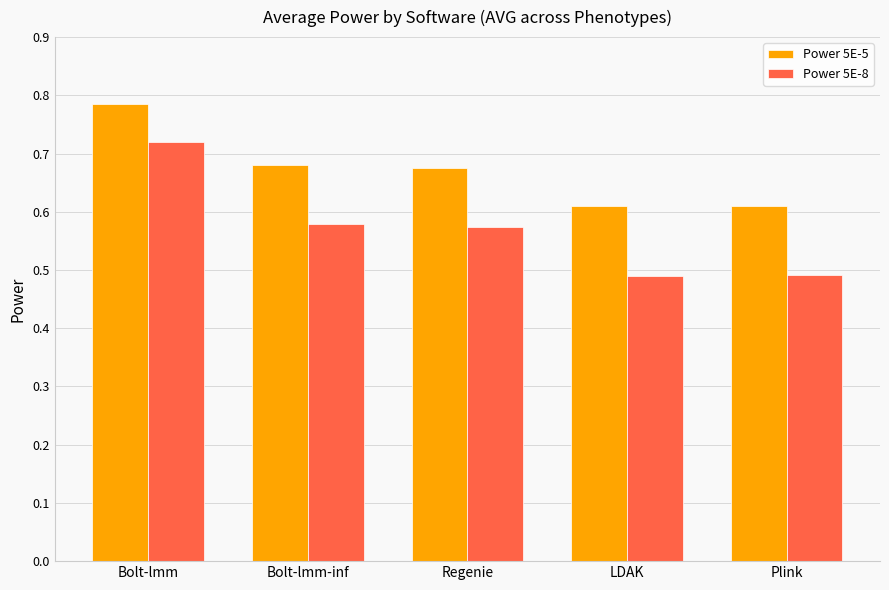

The value of Power 5E-5 at Plink is 1.0. True or false?

False